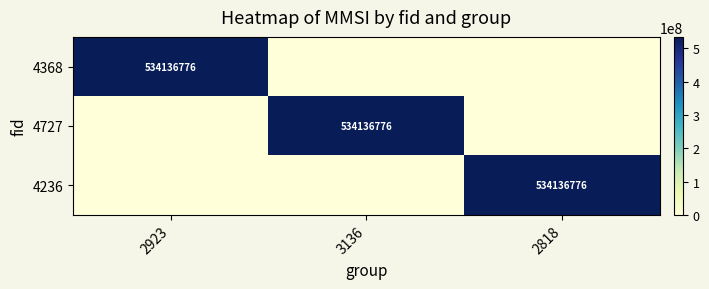

The value of 4727 at 3136 is 534136776. True or false?

True